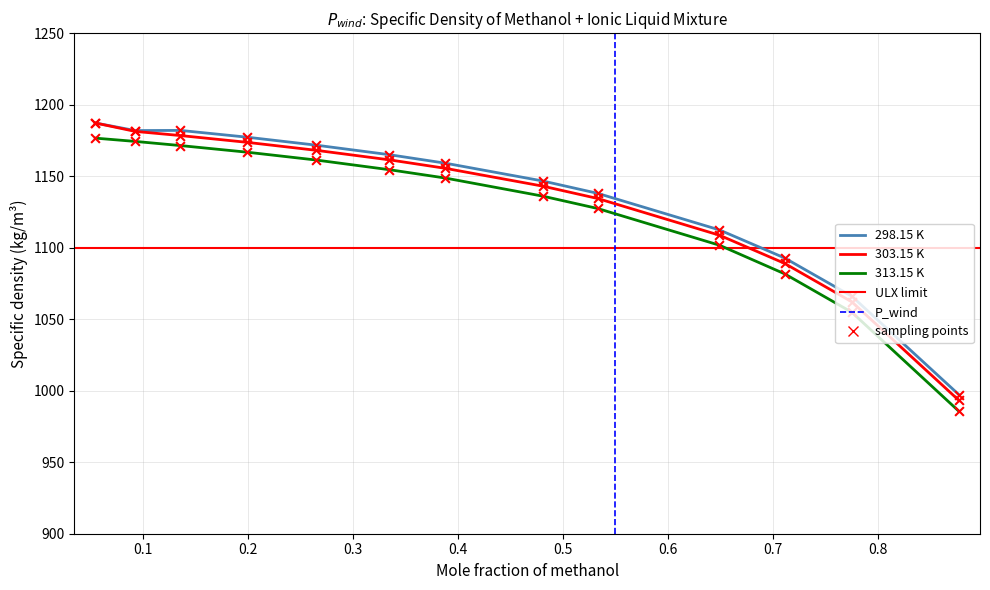

Which series contains the lowest Y value?

313.15 K